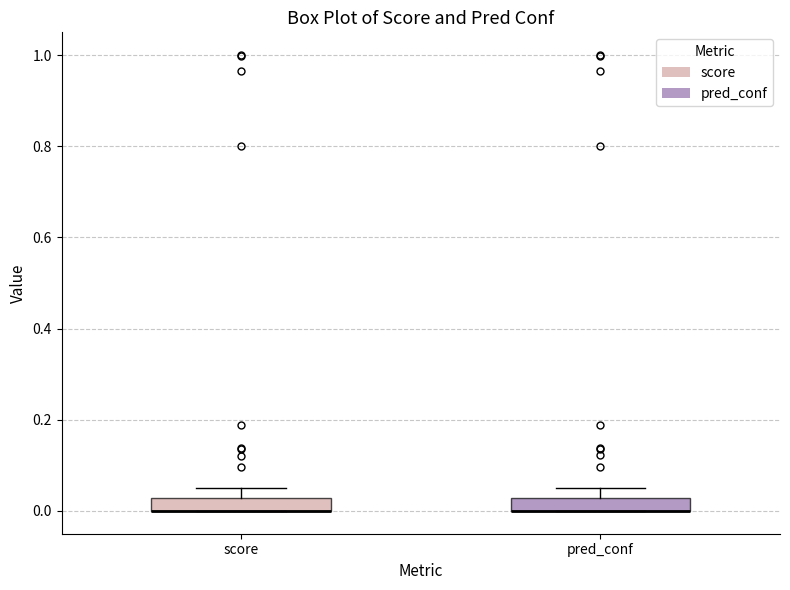

Where does the upper whisker of the box for score end on the y-axis? The values are not printed on the chart, so give them approximately, as read against the axis.

0.04